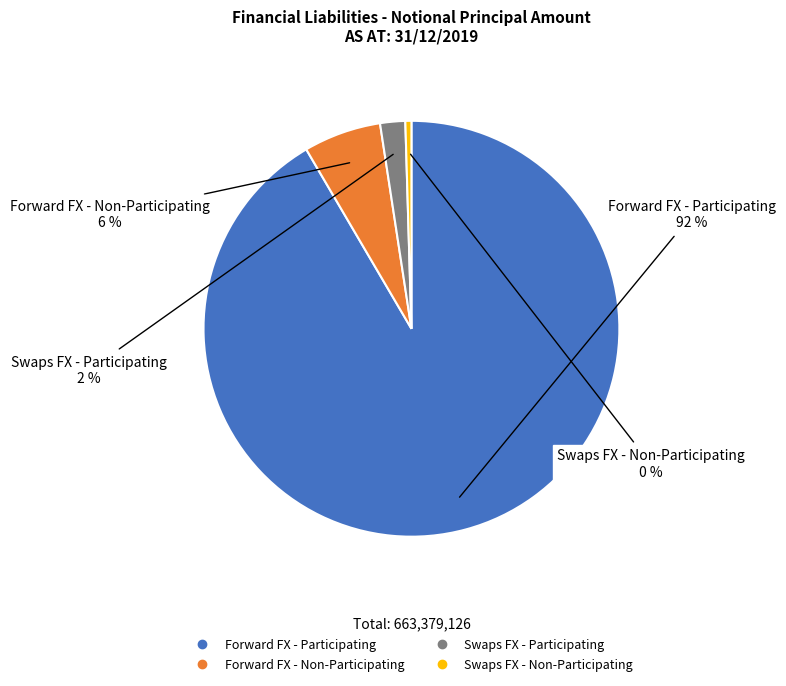

To the nearest percent, what is the average slice percentage?

25%